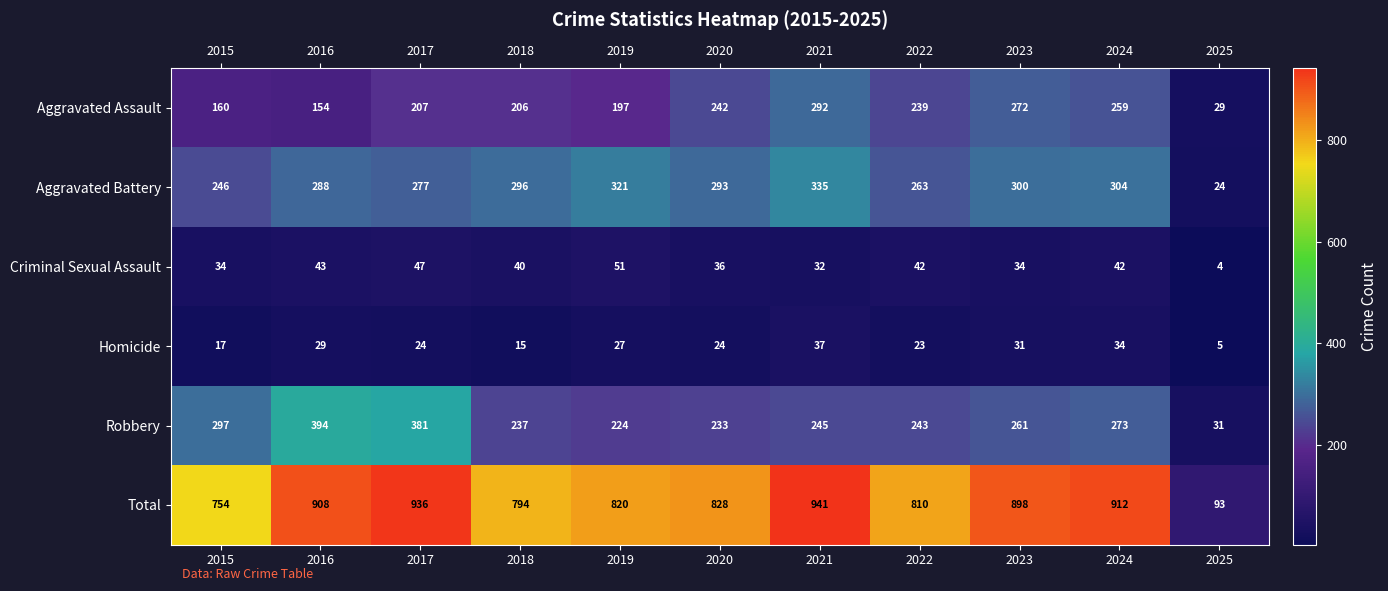

What is the average value of the Aggravated Battery series?

268